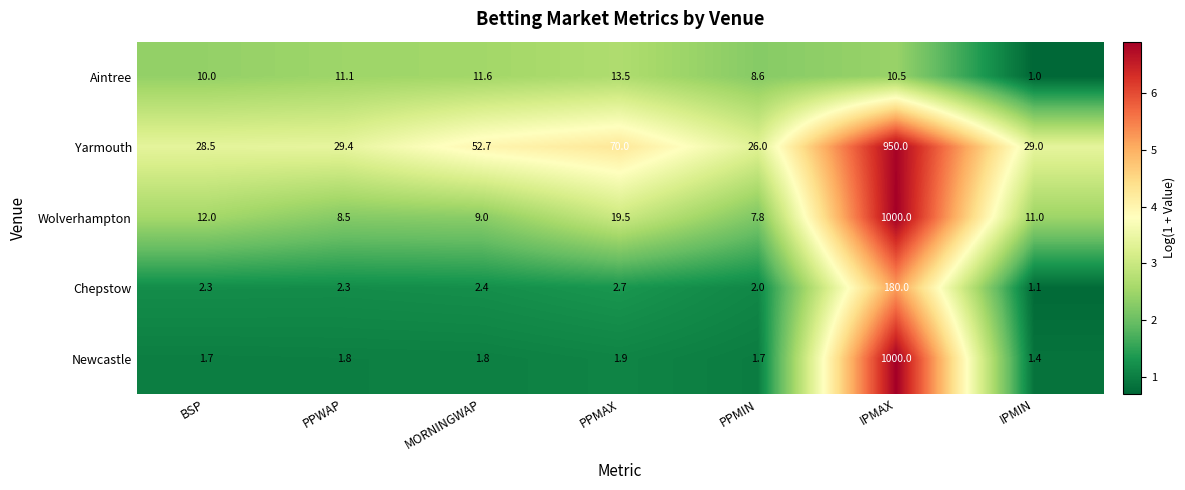

How many series are shown in this chart?

5